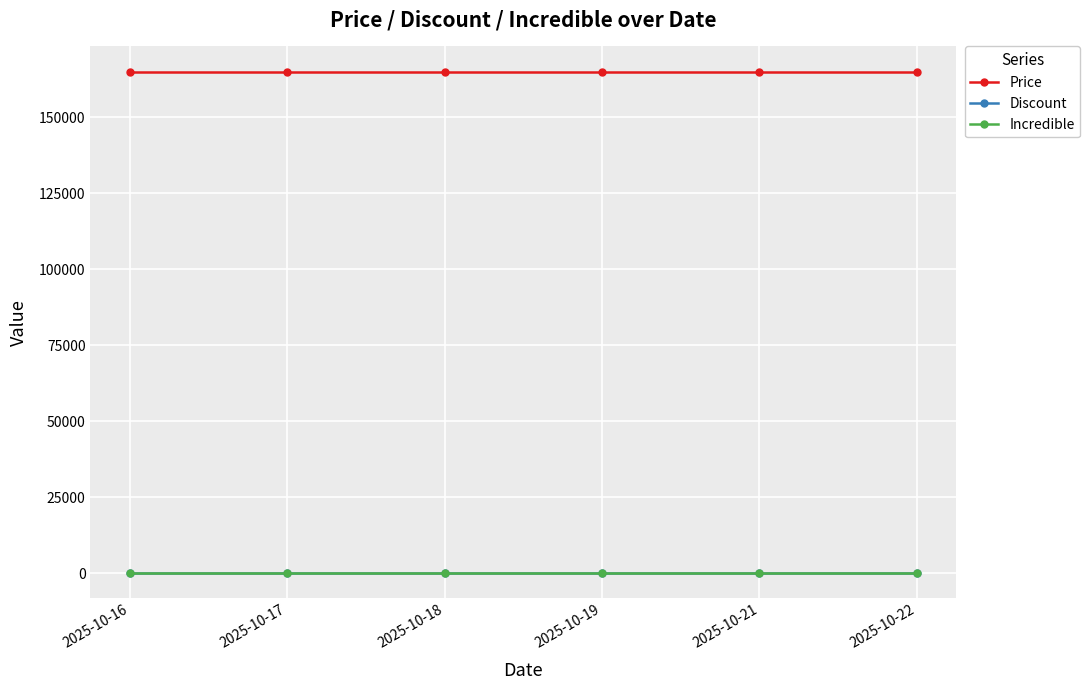

What is the spread (max minus min) of values at 2025-10-16?

165000